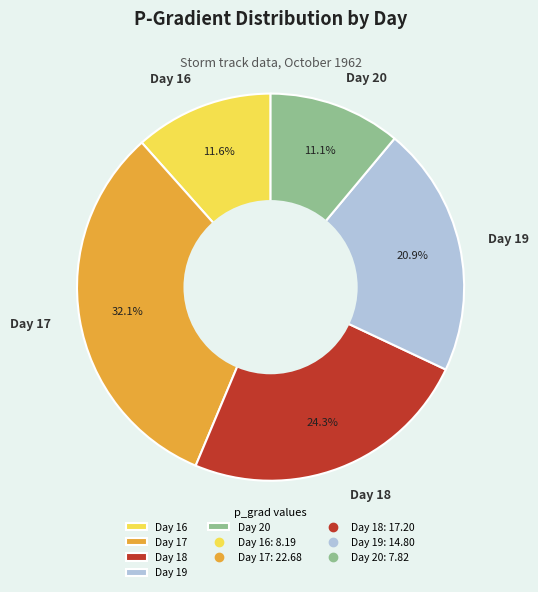

To the nearest percent, what is the difference between the largest and smallest slice percentages?

21%